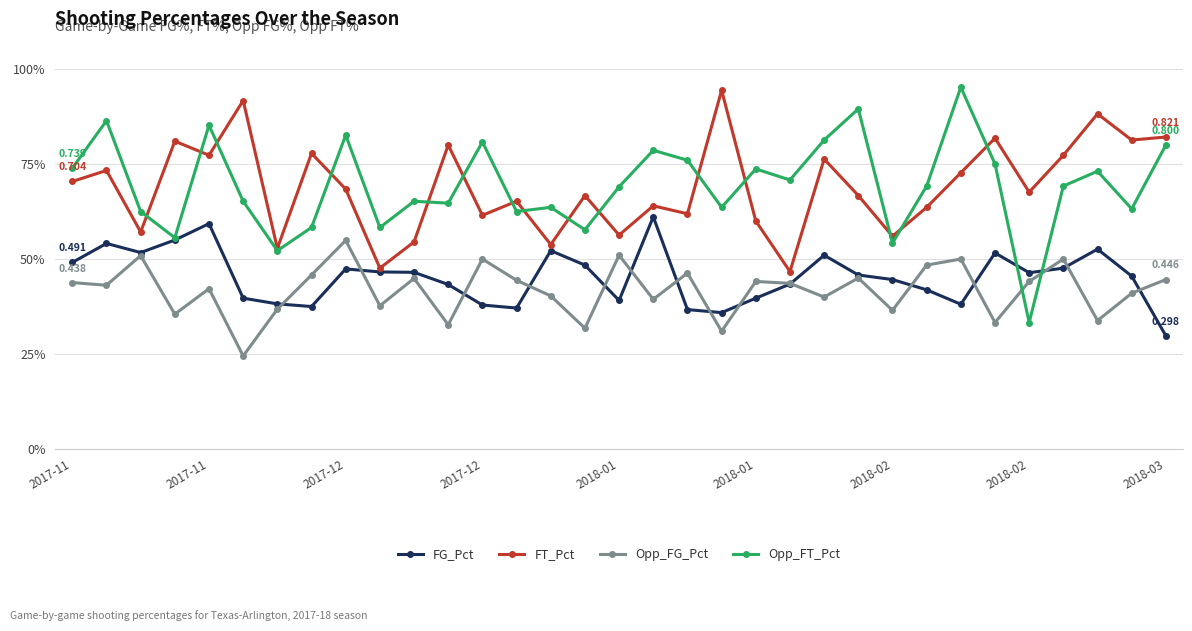

What are all the series names shown in the legend?

FG_Pct, FT_Pct, Opp_FG_Pct, Opp_FT_Pct